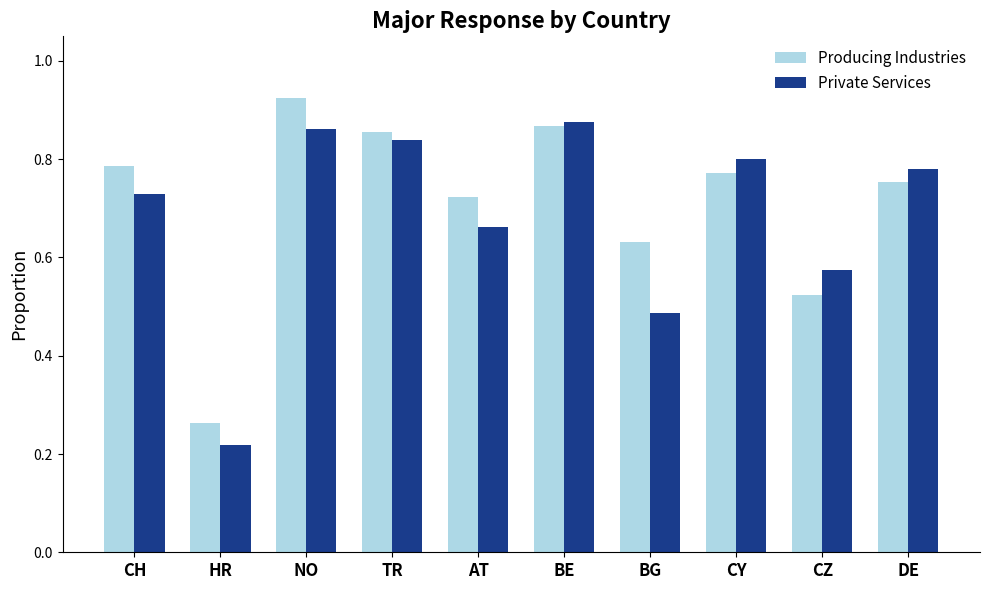

Which series changed the most between AT and CY?

Private Services